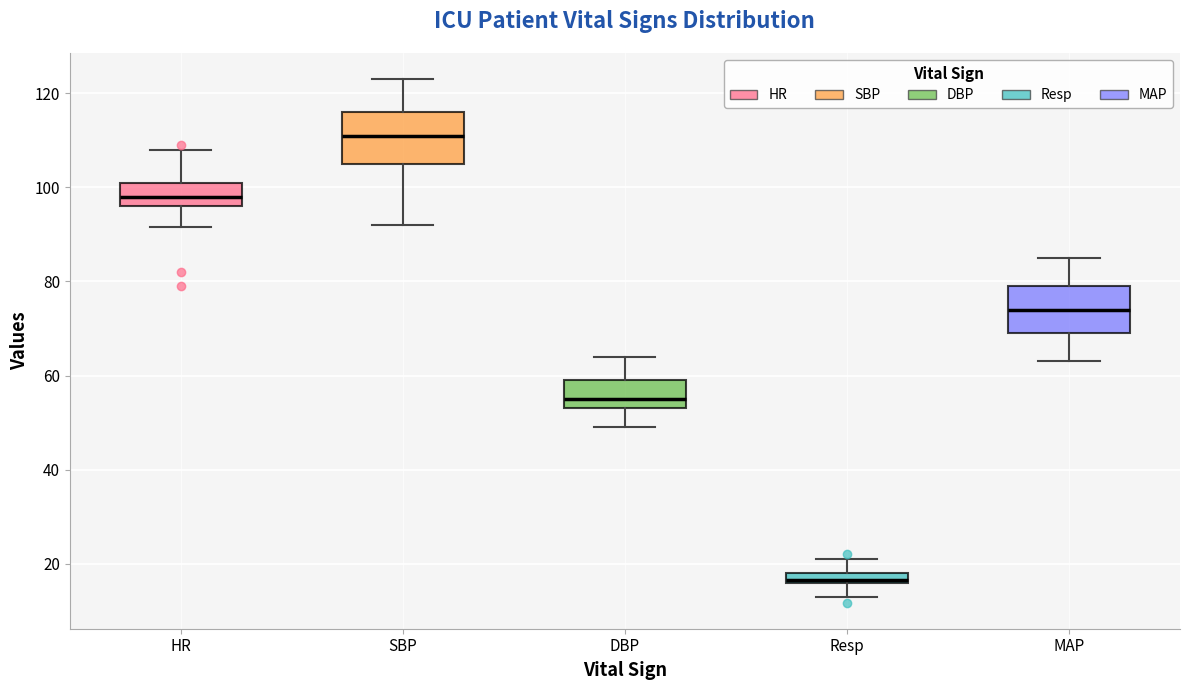

Which box's median line is the lowest?

Resp